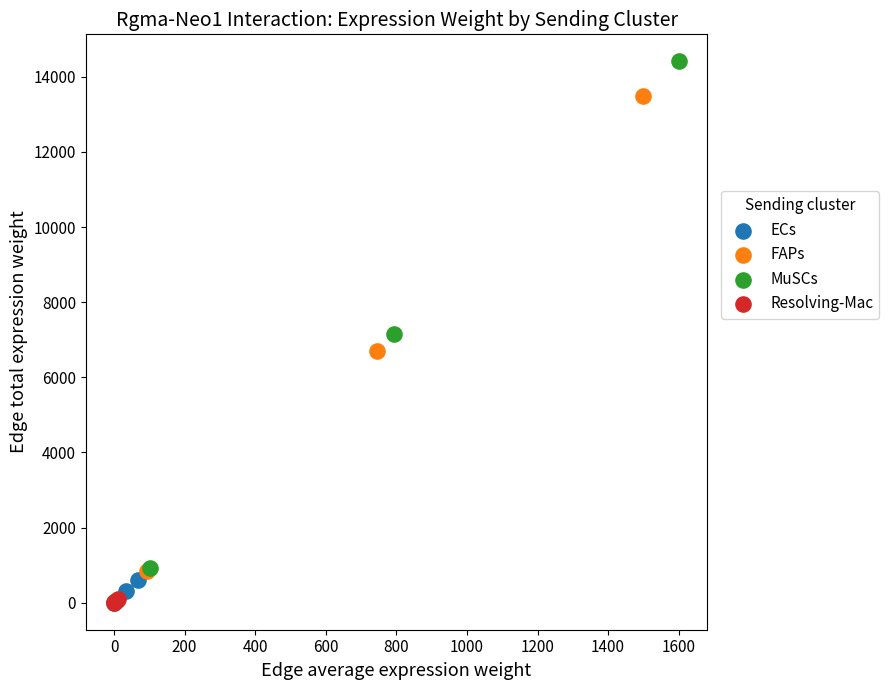

Which series contains the highest Y value?

MuSCs